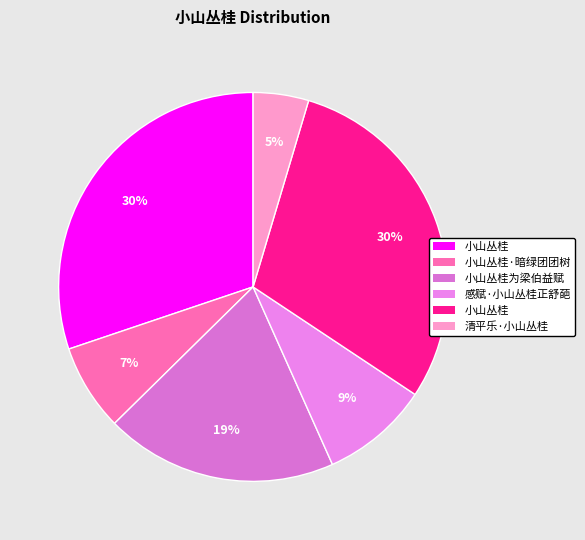

How many slices are in this pie chart?

6